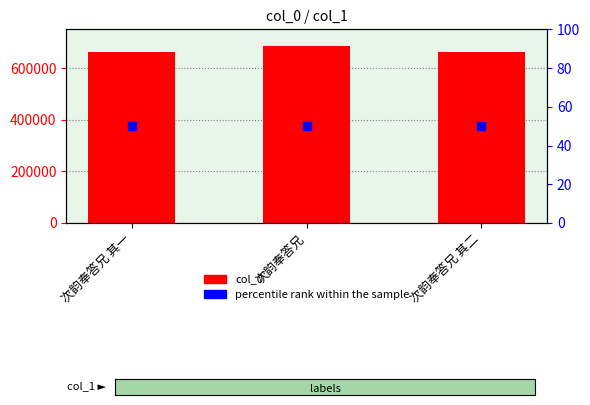

What is the sum of all values?

2011531